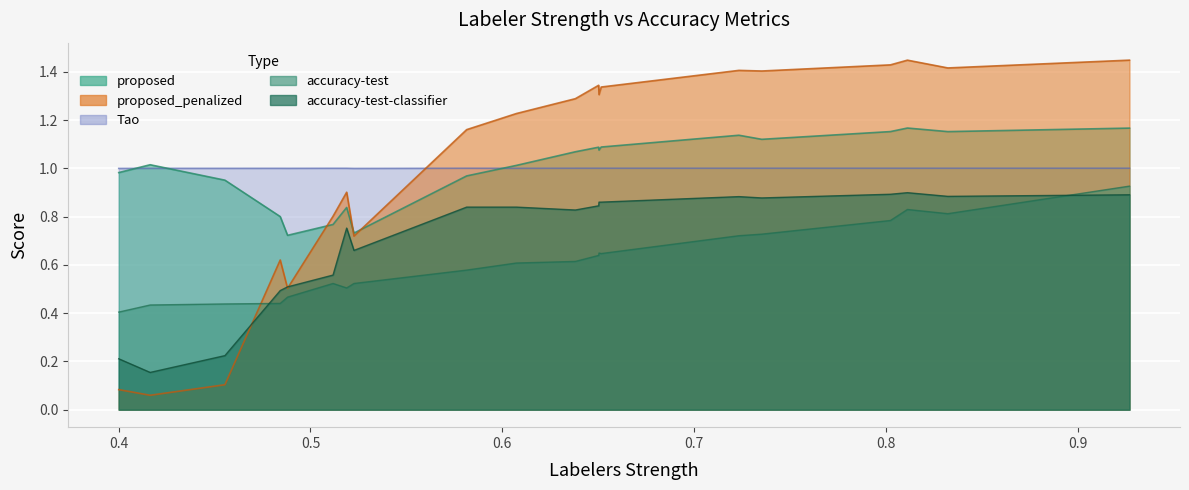

How many interior local valleys does the accuracy_test_classifier series have?

5